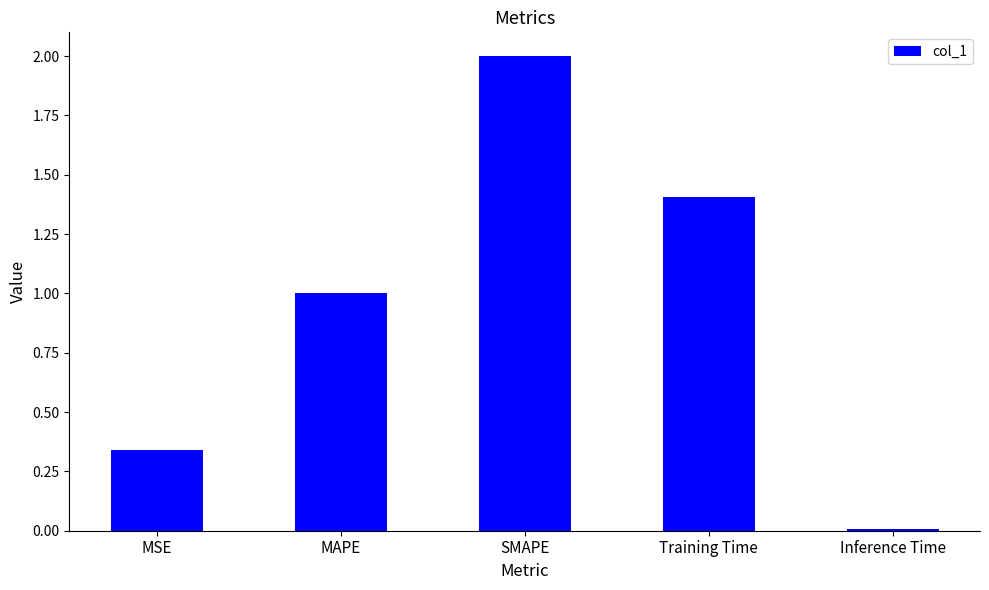

Is it true that the value at MSE is 0.6?

False